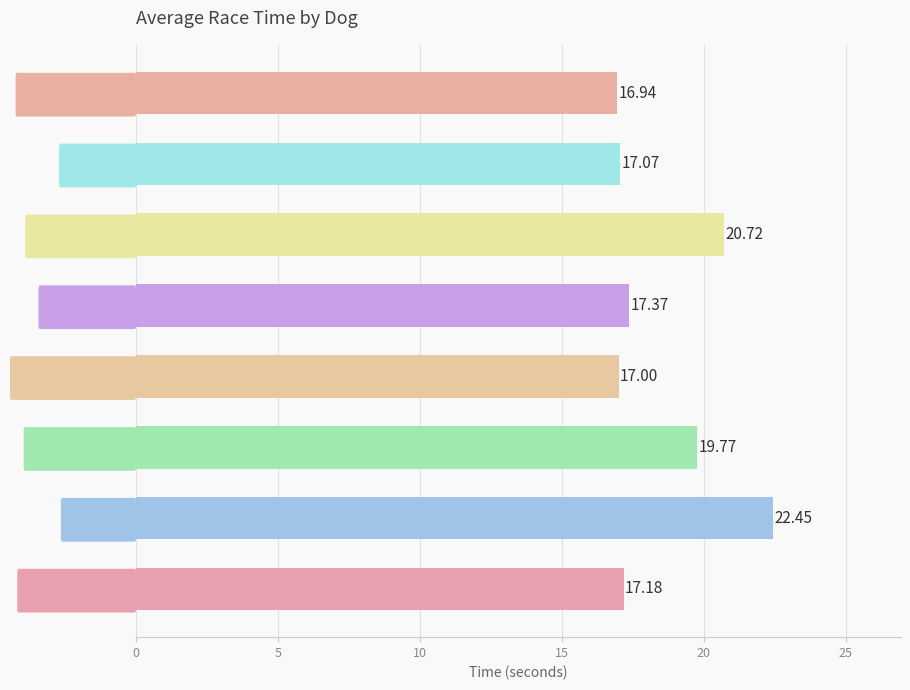

What is the difference between the values at Fixation and Winter Nights?

2.7